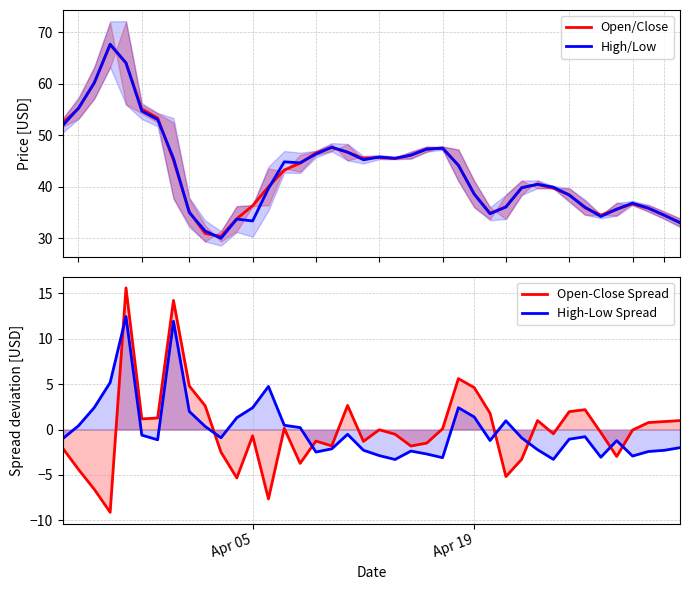

How many negative values does the High-Low Spread series have?

25